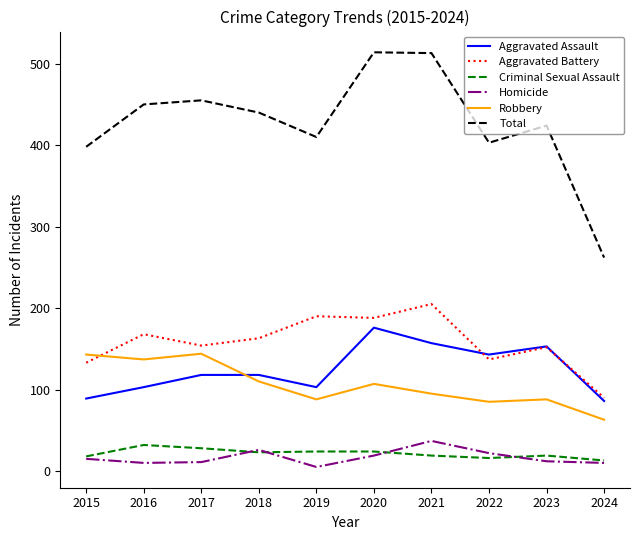

What is the sum of the Aggravated Assault values at 2018 and 2022?

261